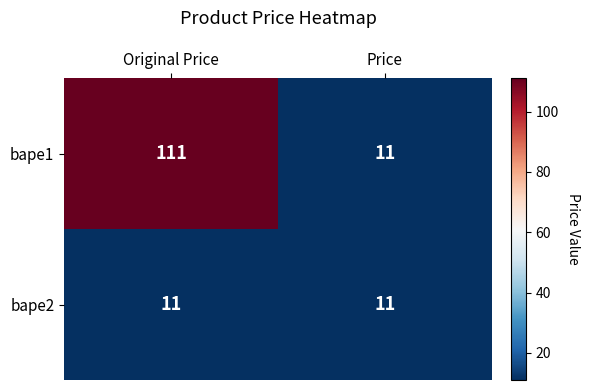

The bape1 series shows 111 at Original Price. True or false?

True